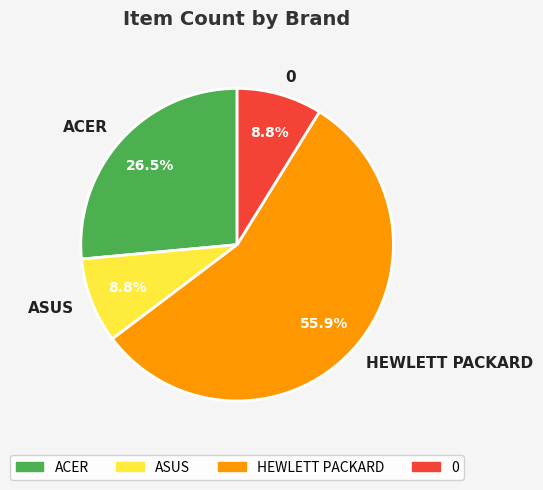

Is it true that 0 is 9% of the pie?

True